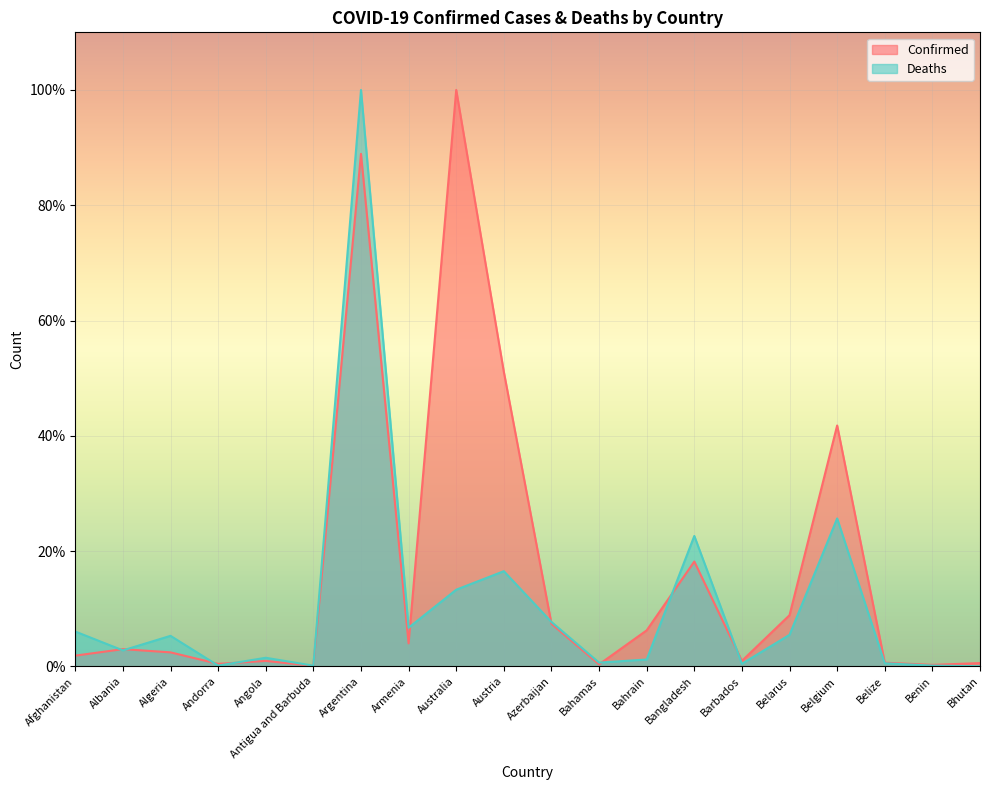

Where do Confirmed and Deaths first cross each other?

Afghanistan and Albania